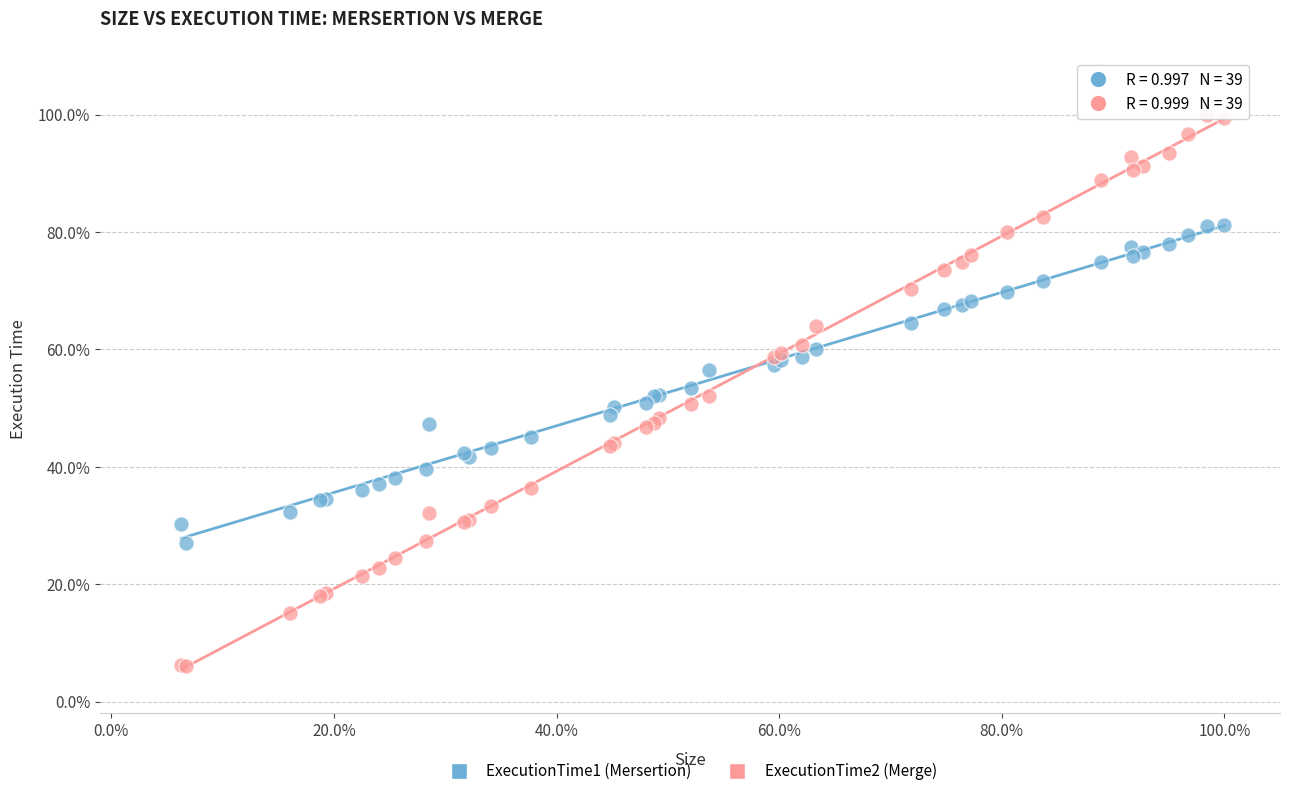

What are all the series names shown in the legend?

ExecutionTime1 (Mersertion), ExecutionTime2 (Merge)